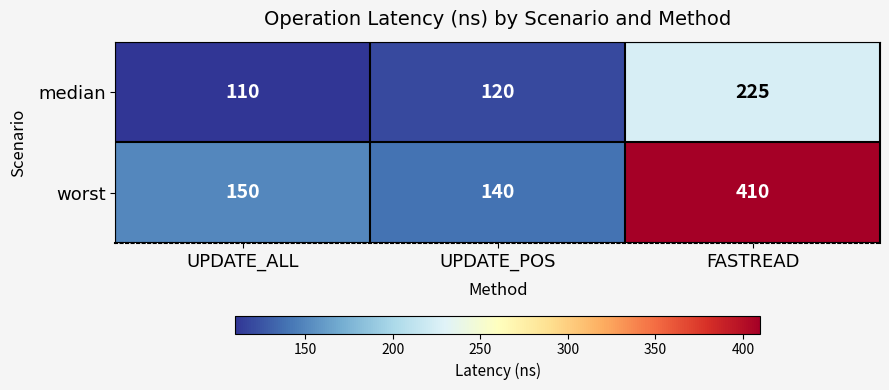

What is the difference between the maximum and minimum values in the worst series?

270